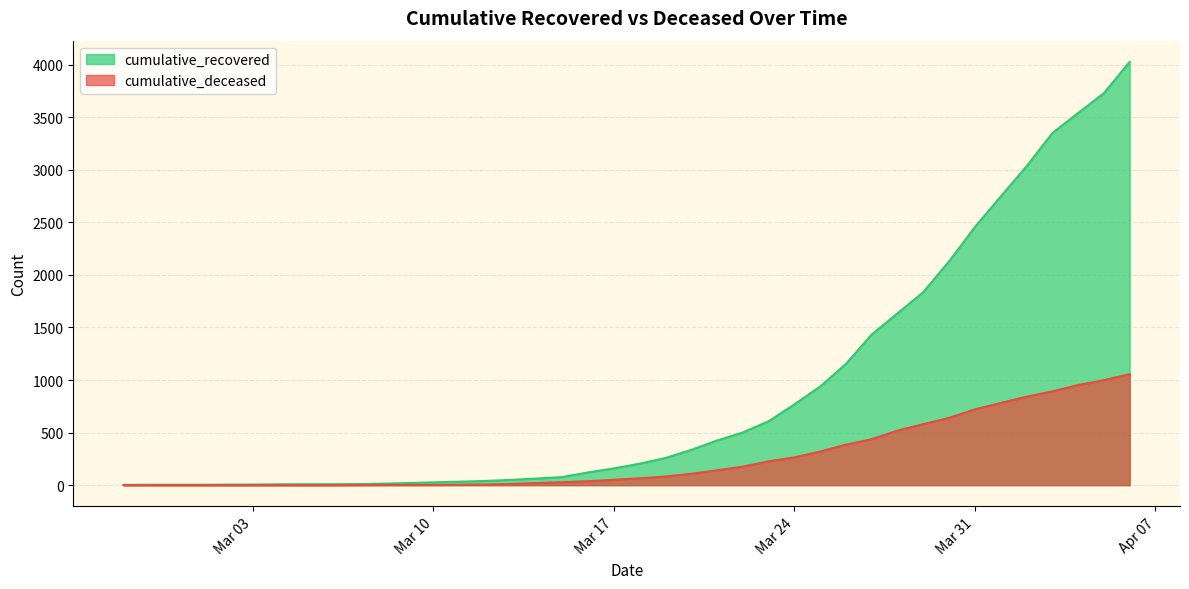

What is the average value of the cumulative_recovered series?

894